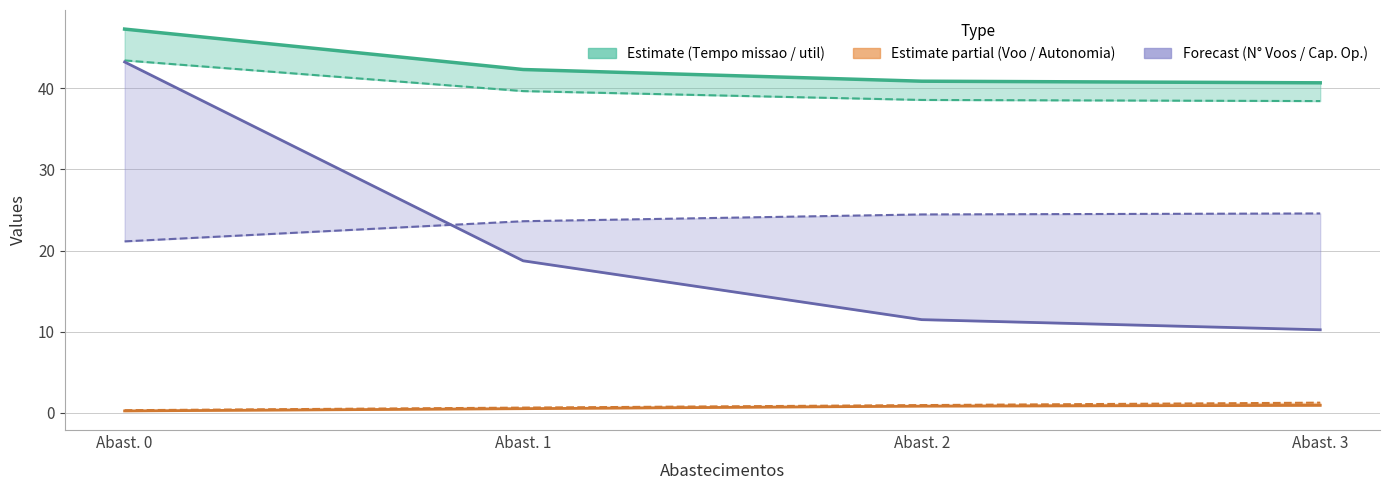

What is the maximum value shown in the chart?

47.3